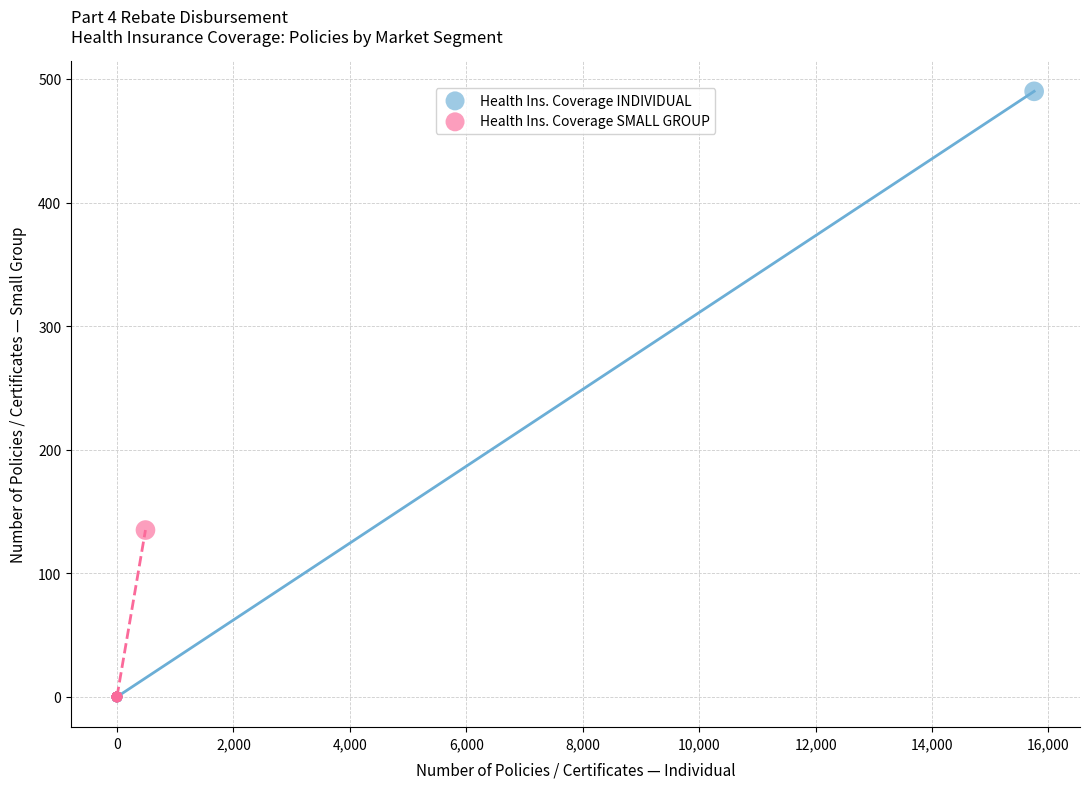

Which series has the largest Y range (max minus min)?

Health Ins. Coverage INDIVIDUAL